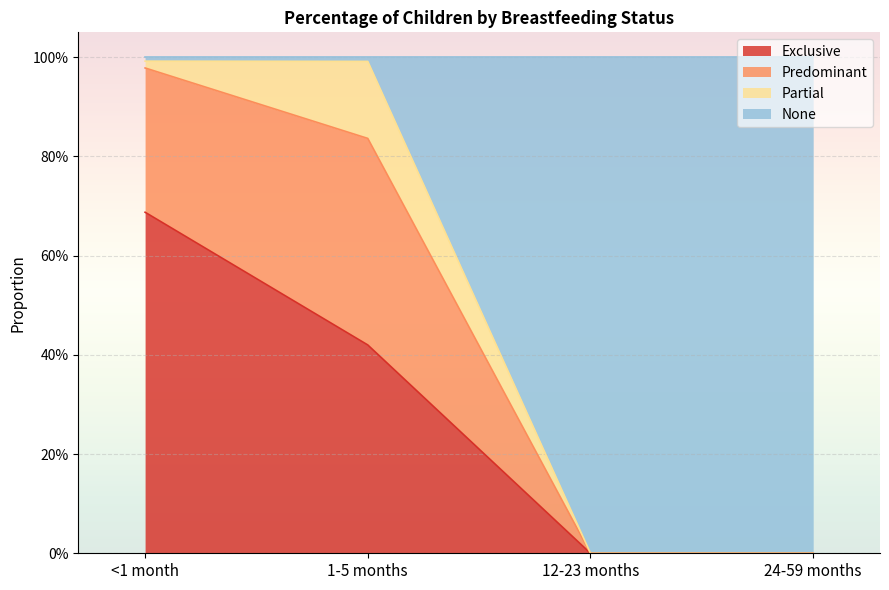

What is the highest value of the None series?

1.0